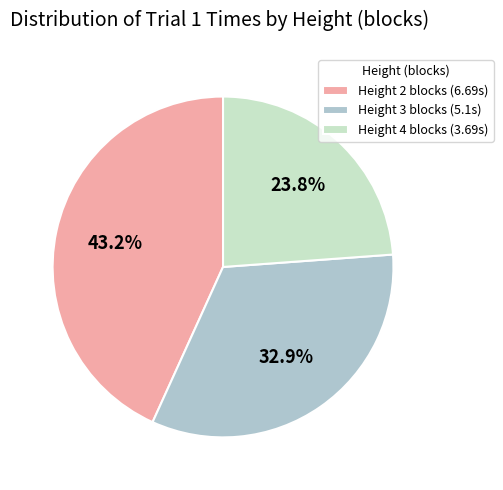

Which has a higher value, Height 2 blocks or Height 4 blocks?

Height 2 blocks